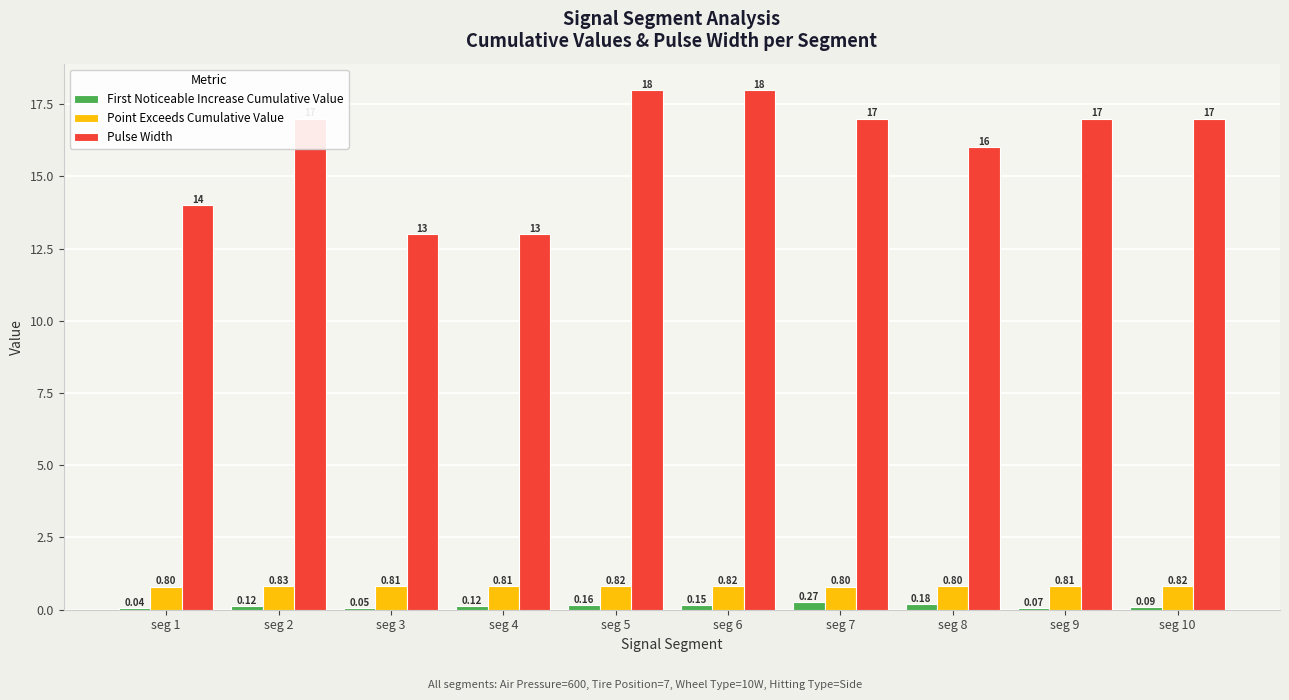

Read the Pulse Width value at seg 5.

18.0